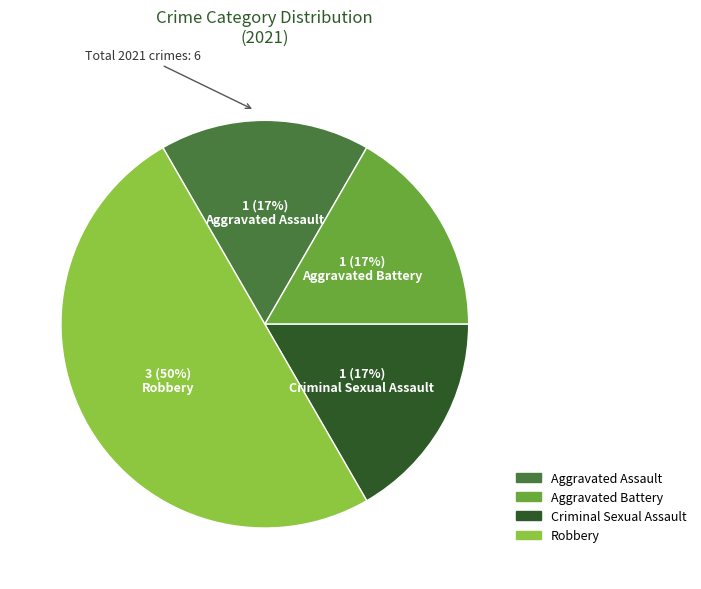

Does Aggravated Battery represent more than half of the total?

No